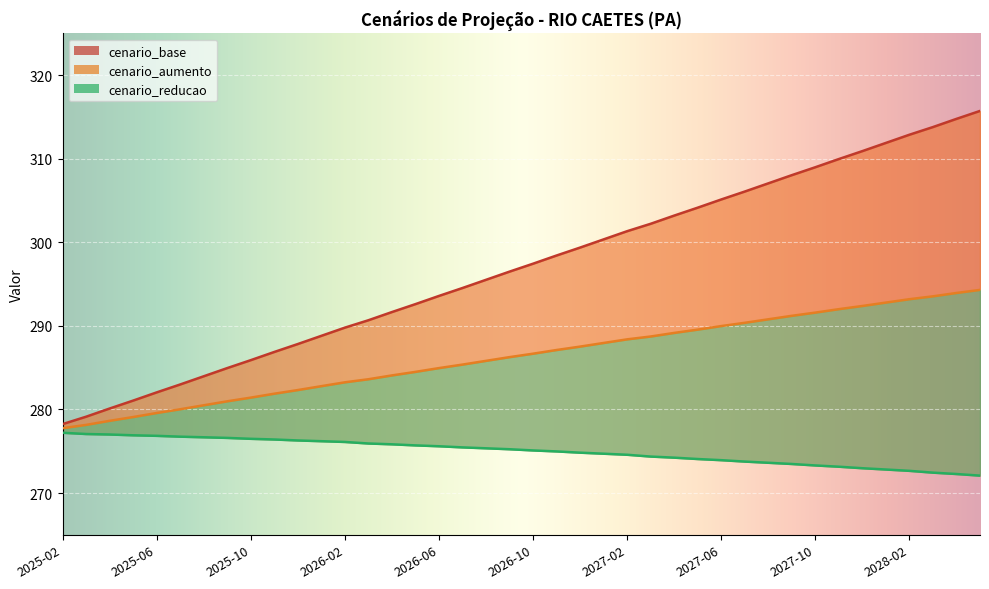

What is the label of the 10th point from the right?

2027-08